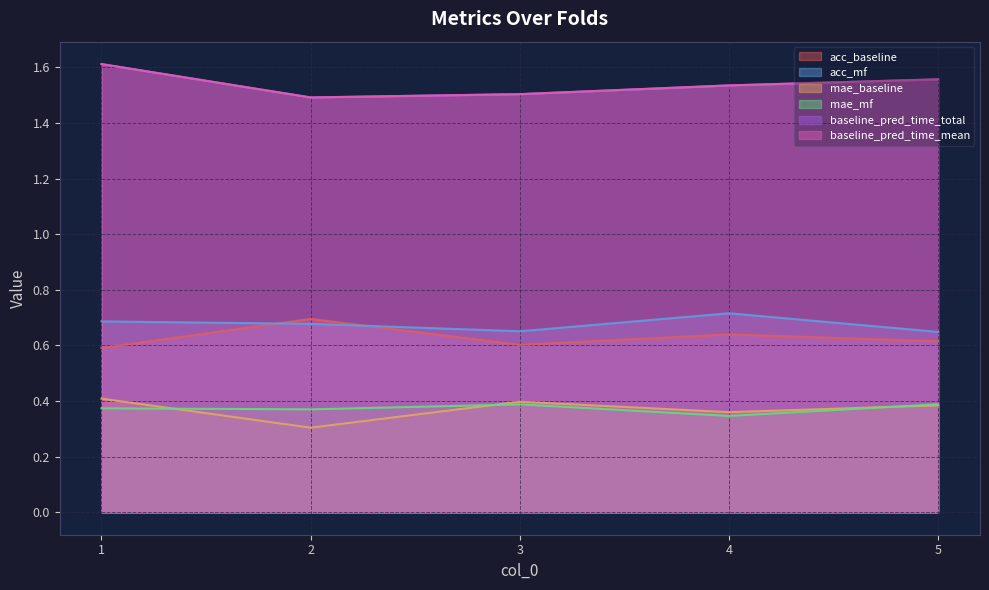

What is the sum of the baseline_pred_time_total values at 1 and 3?

3.1